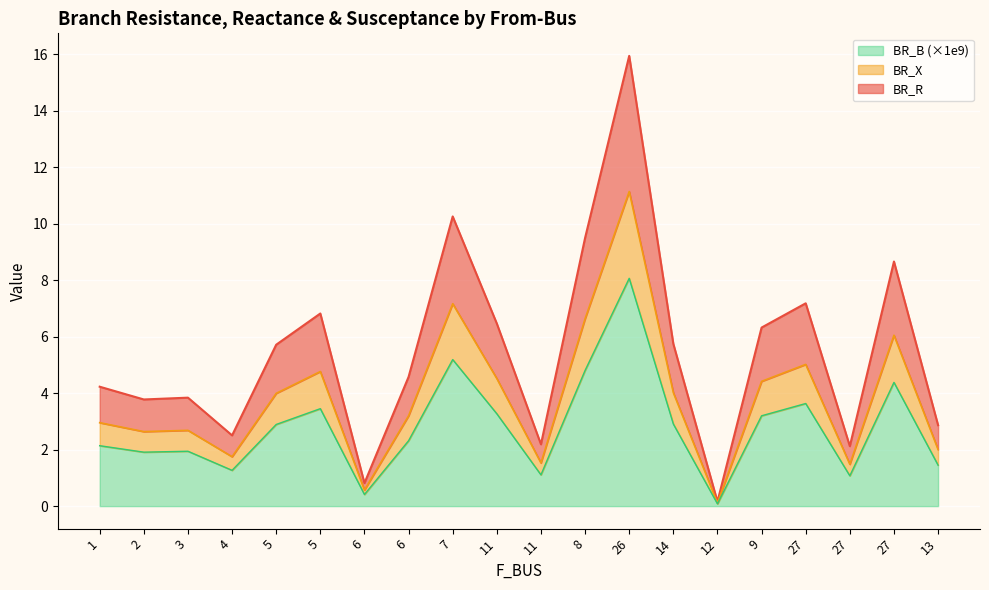

What is the label of the 3rd point from the right?

27